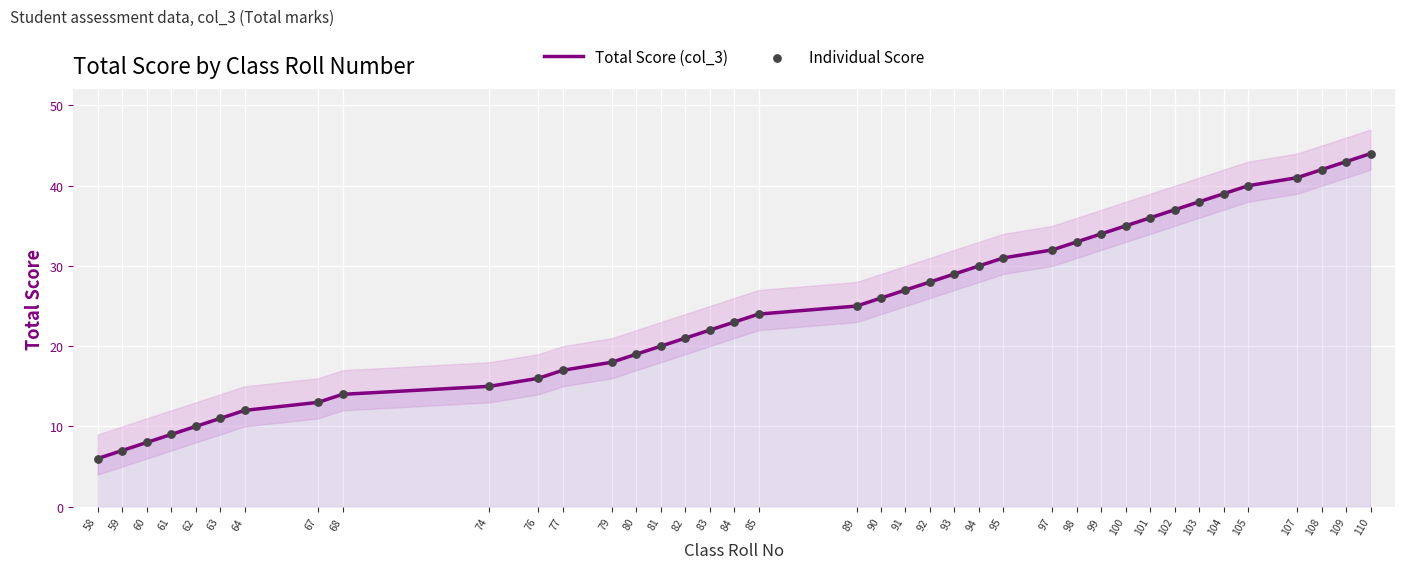

Which series has the largest total across all categories?

Total Score (col_3)